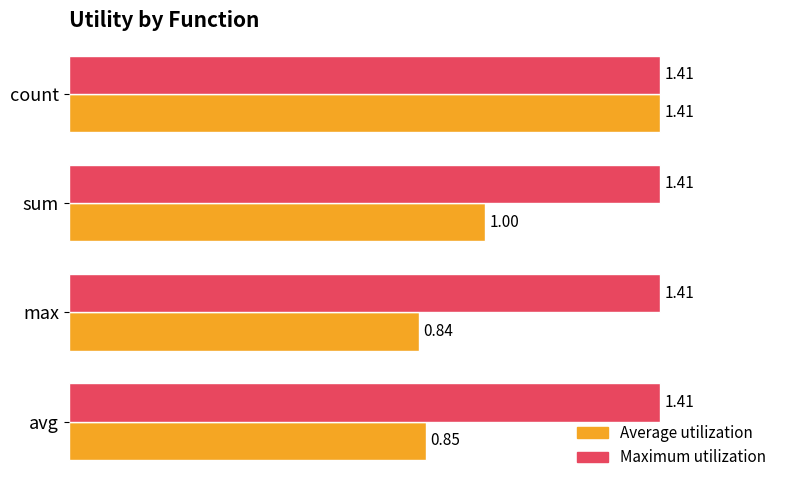

Which series has the largest range (max minus min)?

Average utilization